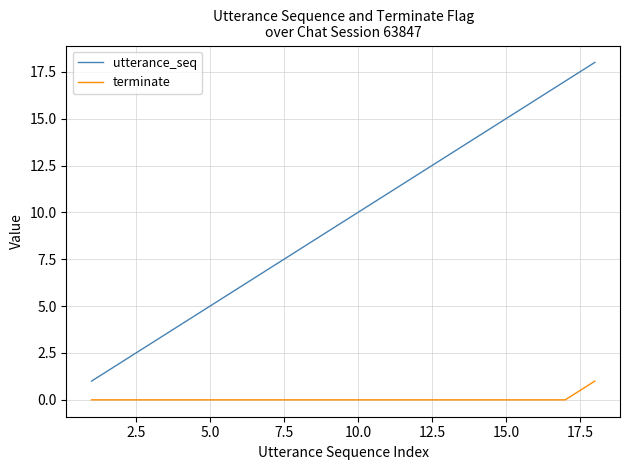

Which series has the widest spread of values?

utterance_seq